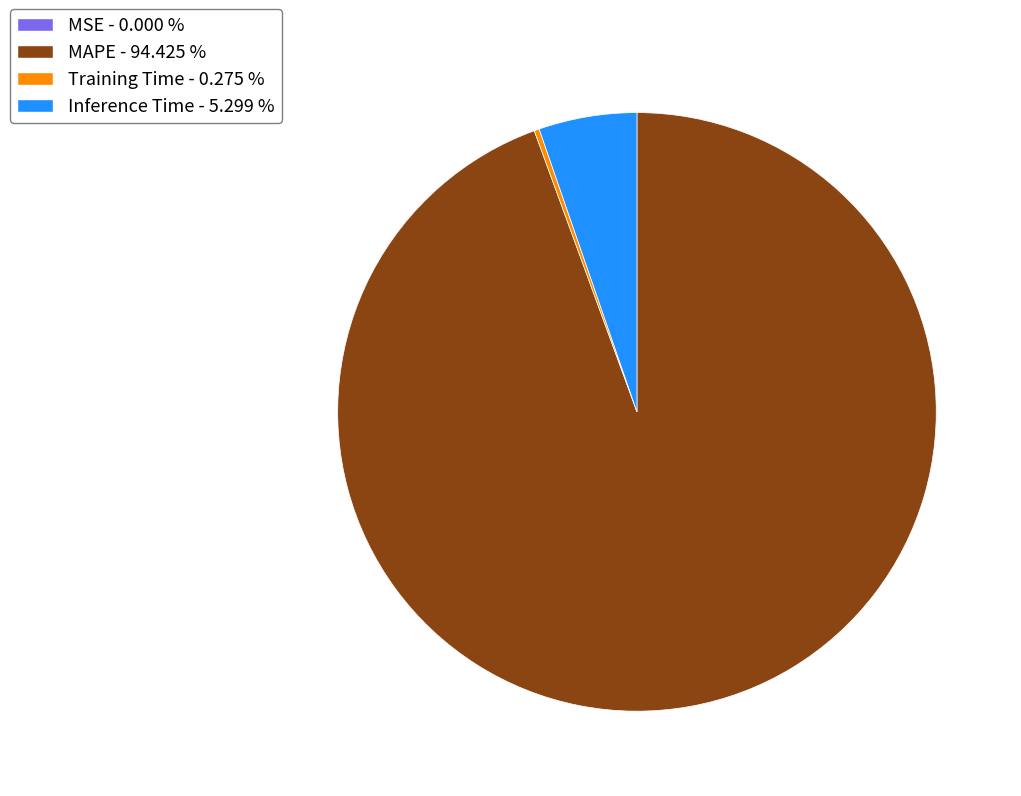

Between MAPE - 94.425 % and Inference Time - 5.299 %, which is larger?

MAPE - 94.425 %